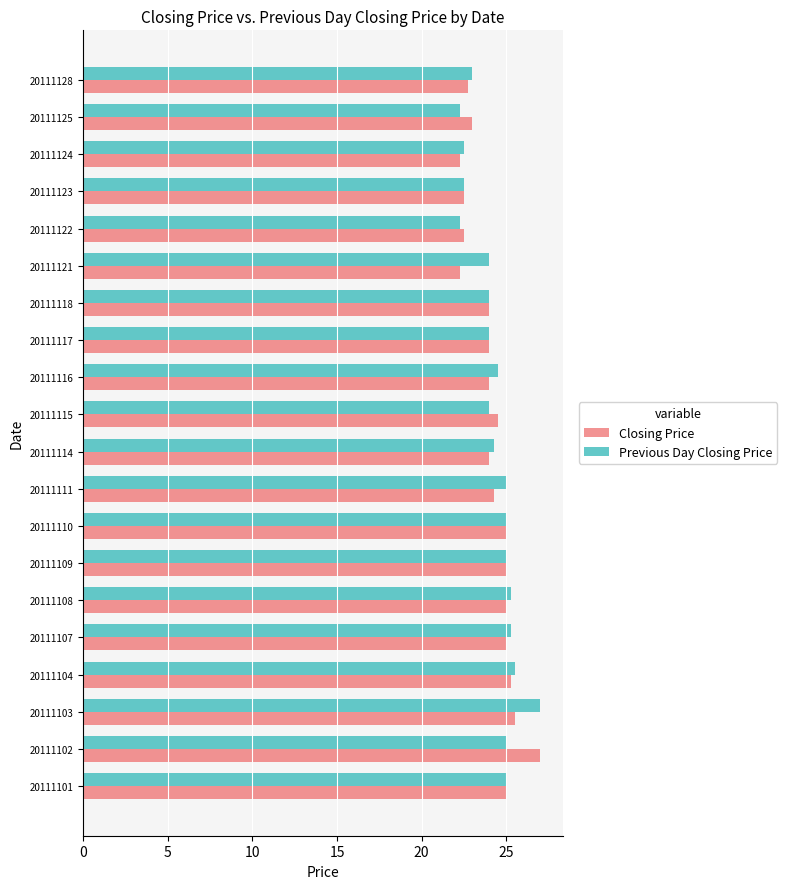

The value of Closing Price at 20111122 is 31.3. True or false?

False